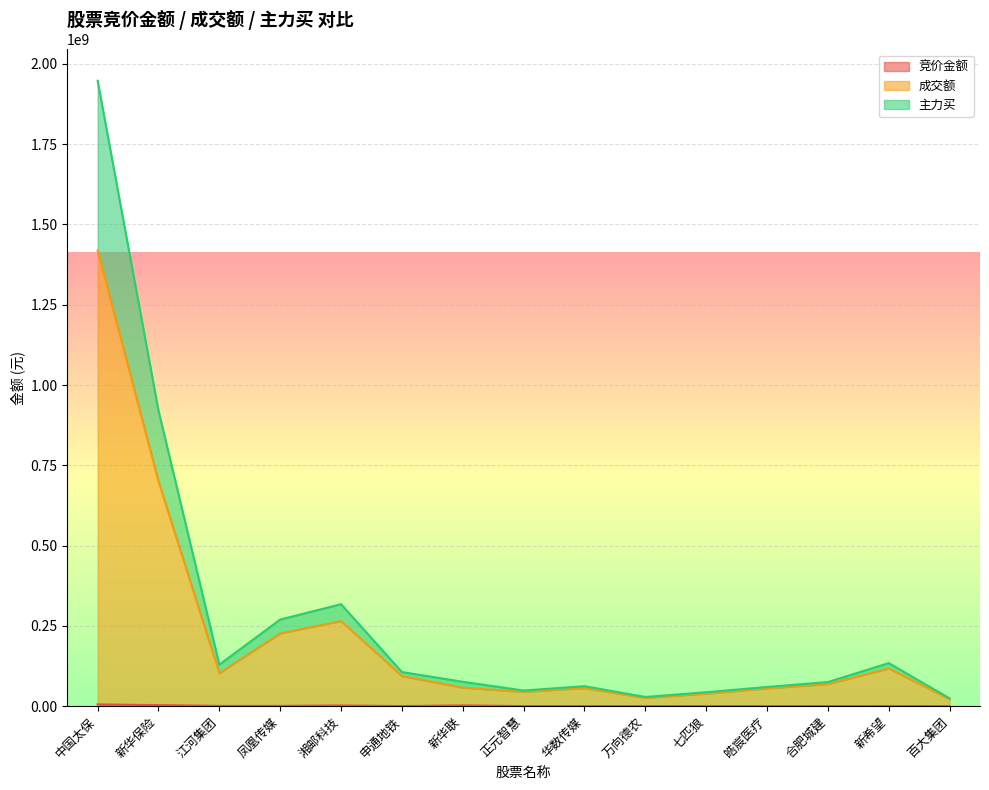

Does the chart display data point markers on the line(s)?

No